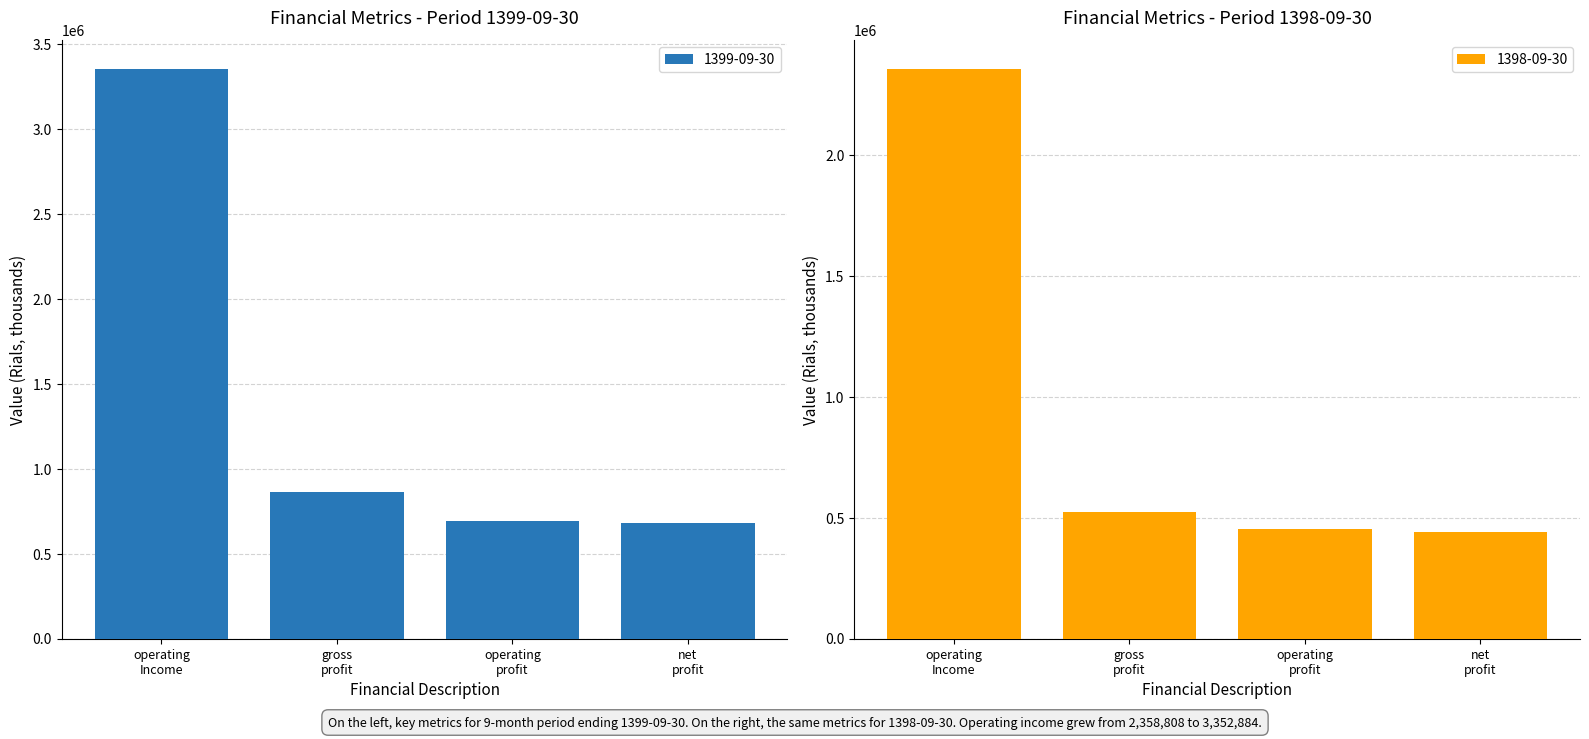

What is the highest value of the 1399-09-30 series?

3352884